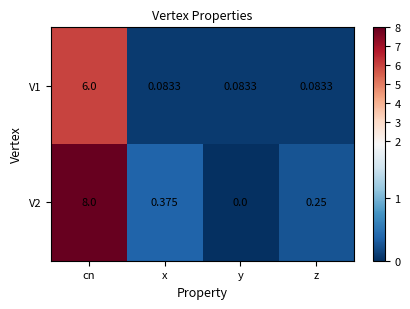

At which category is the sum across all series the highest?

cn